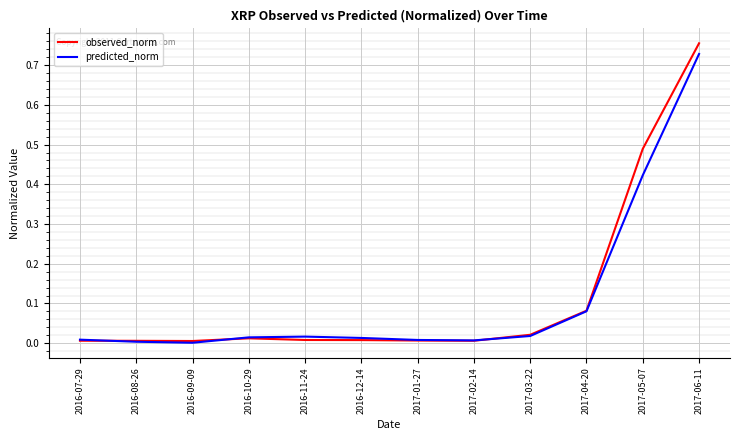

Which label corresponds to the largest value in the chart?

2017-06-11